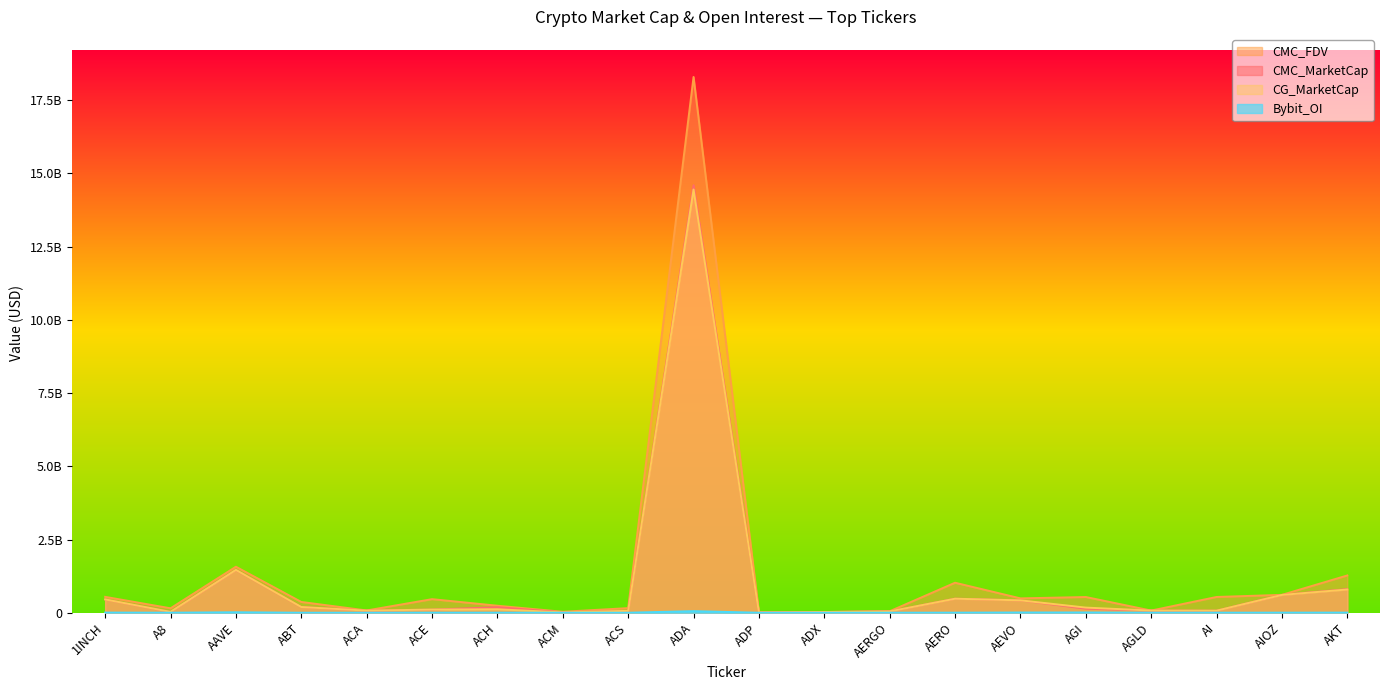

At which category does the chart reach its peak across all series?

ADA